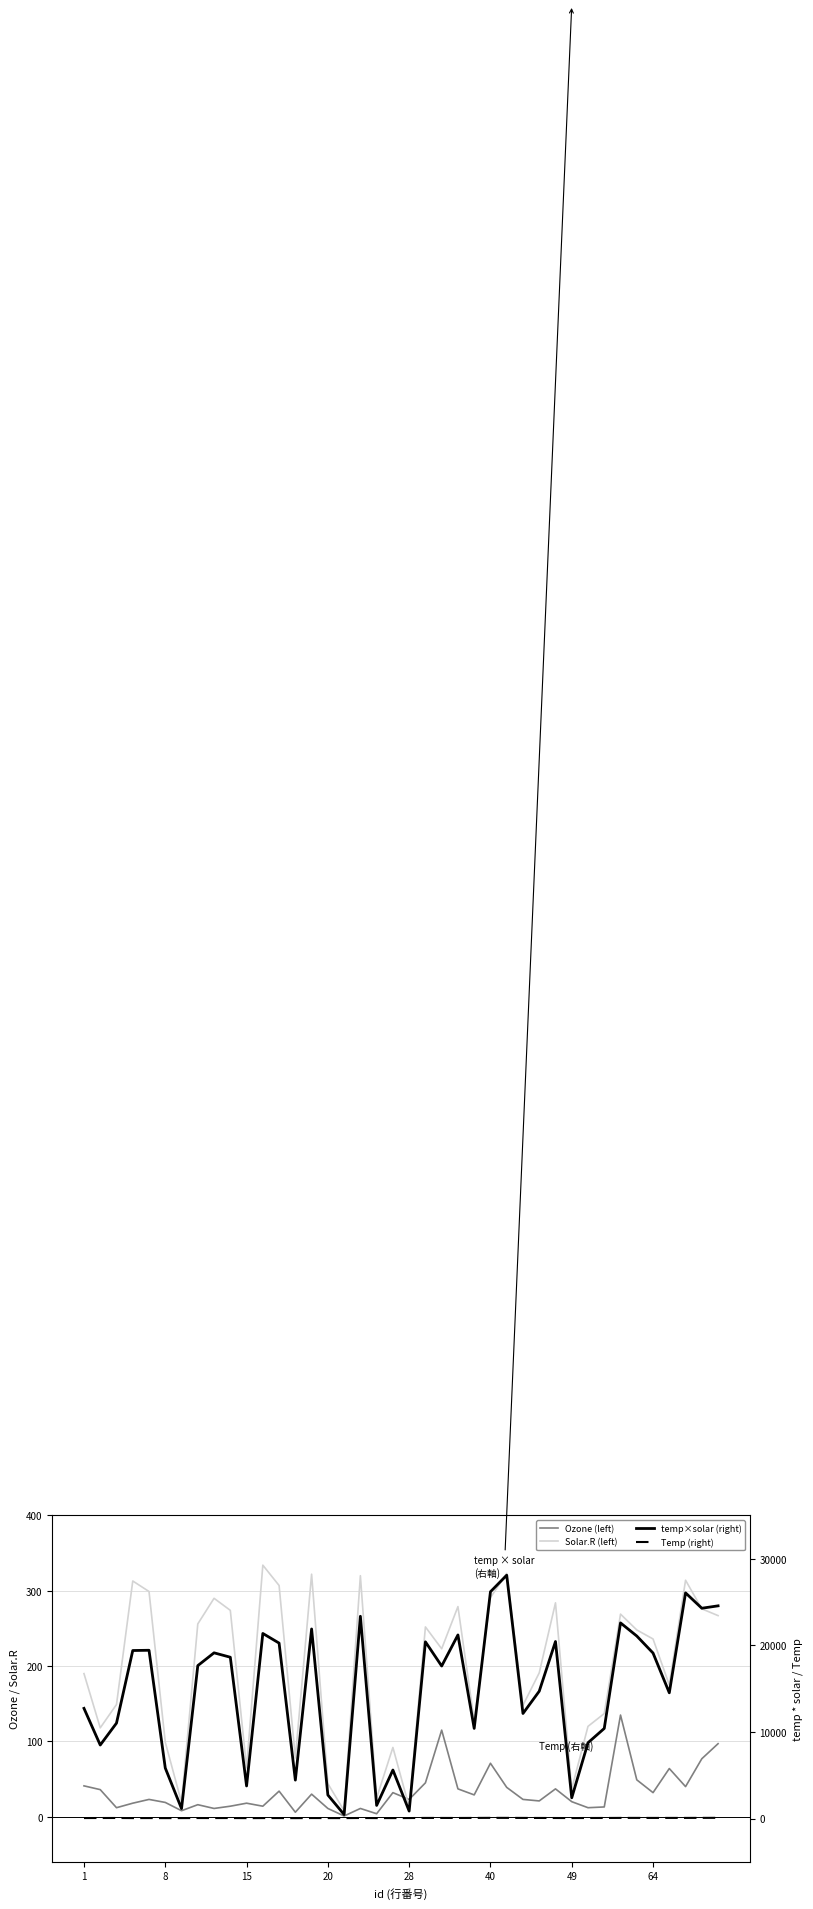

Where is Temp nearest to the value 74?

15